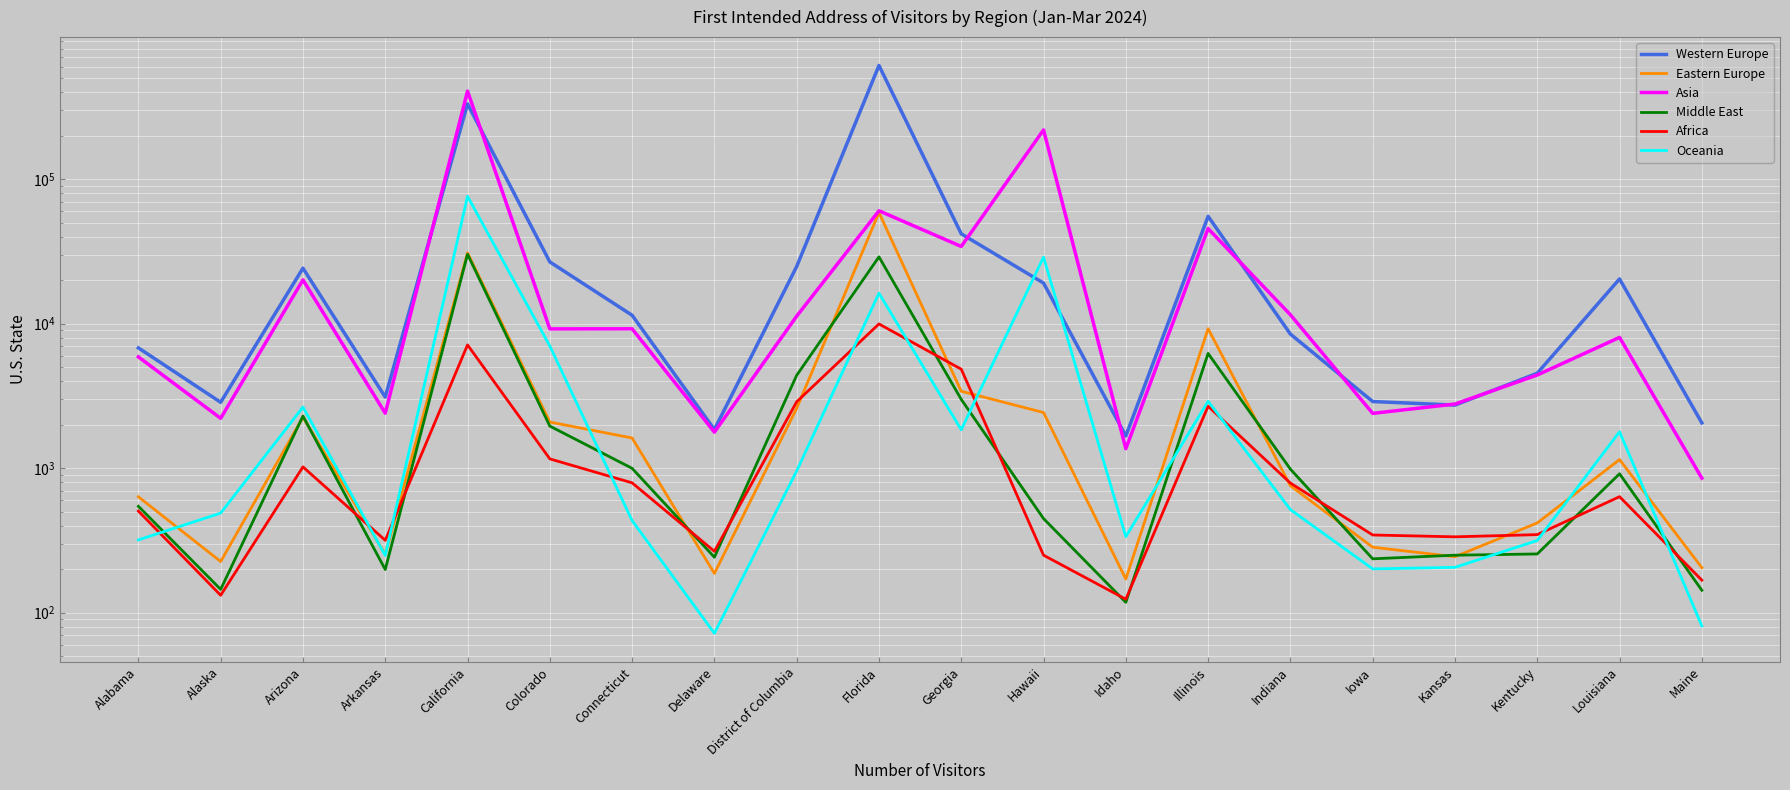

What is the minimum value shown in the chart?

72